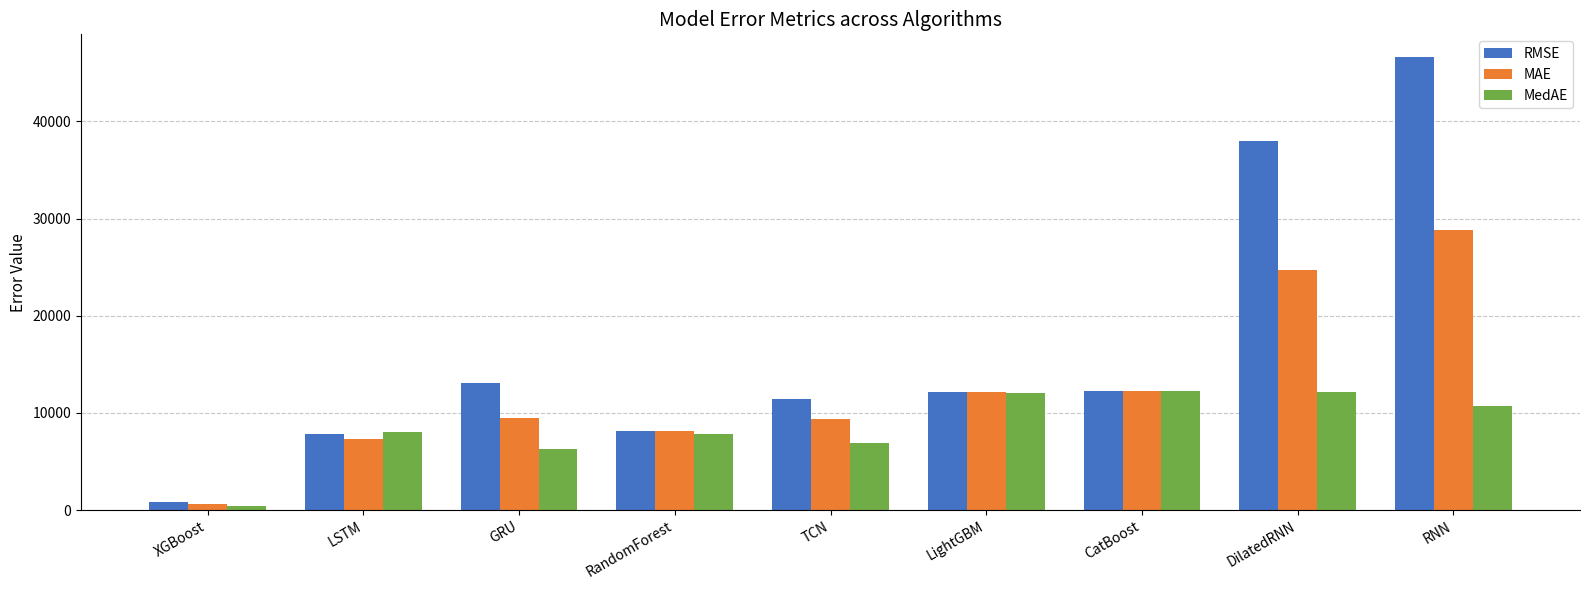

What is the highest value of the RMSE series?

46628.6